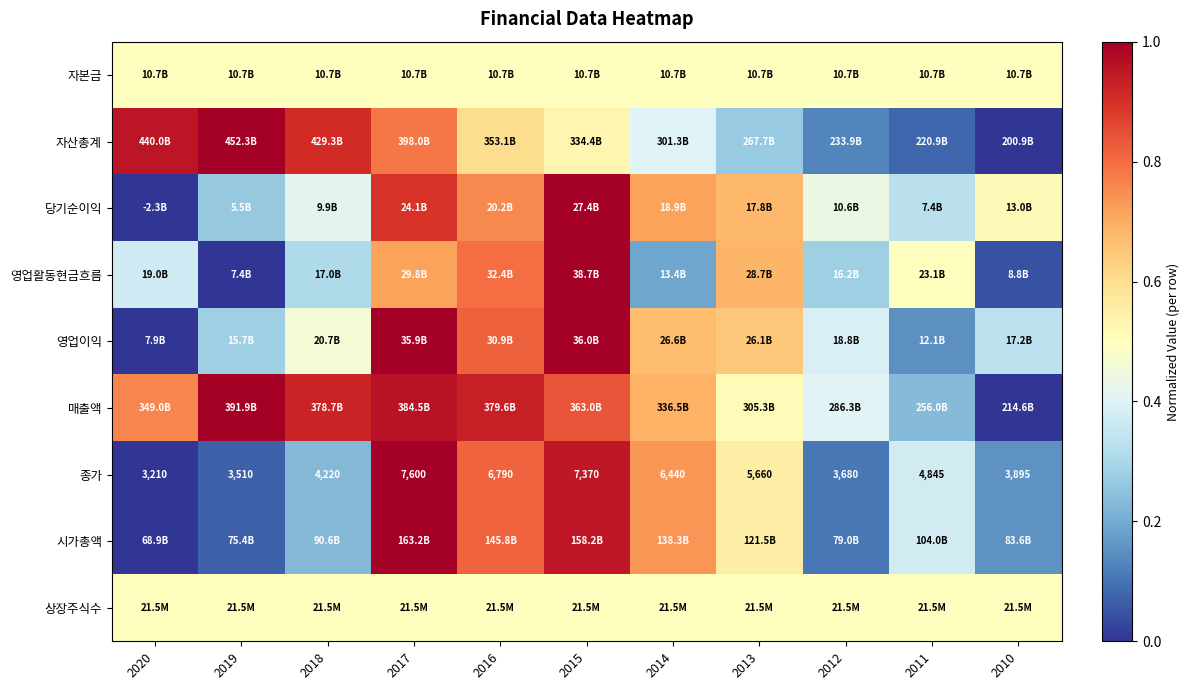

Which series has the largest total across all categories?

매출액